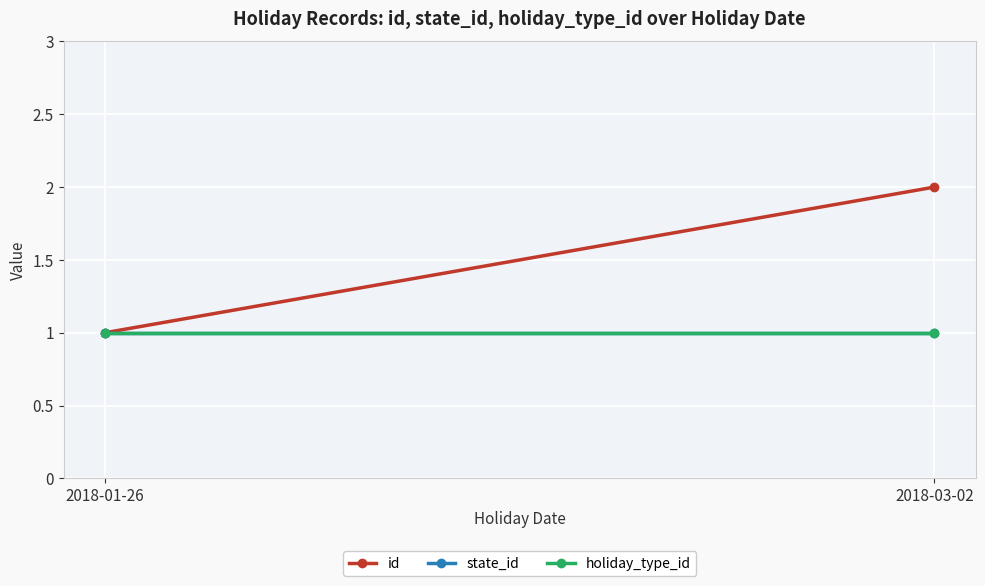

What is the maximum value for holiday_type_id?

1